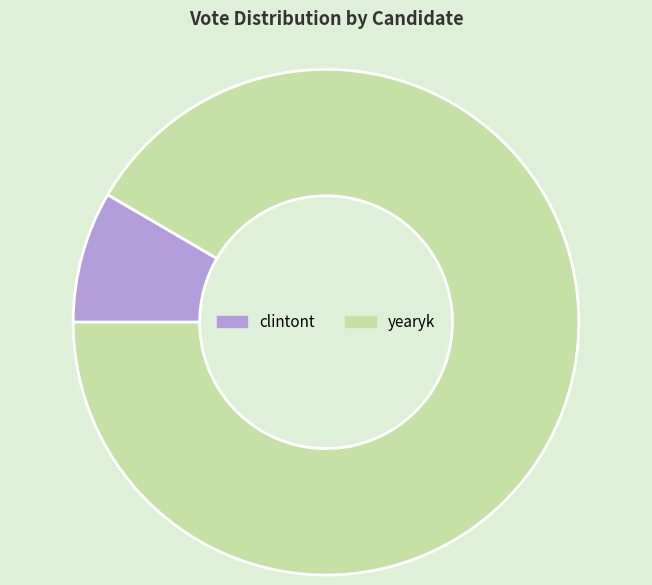

The clintont slice represents 1% of the pie. True or false?

False